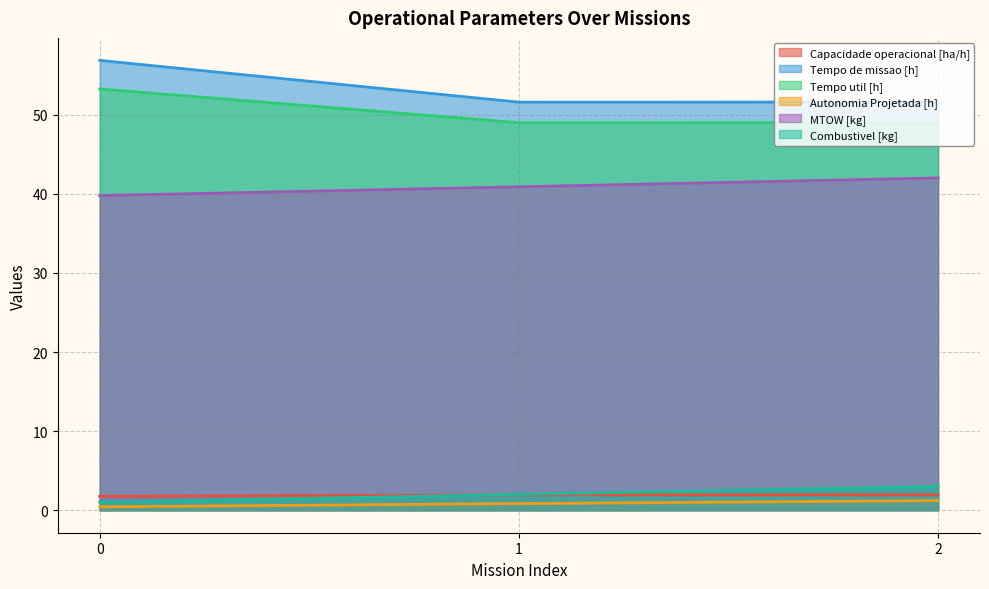

What is the lowest value of the Autonomia Projetada [h] series?

0.4